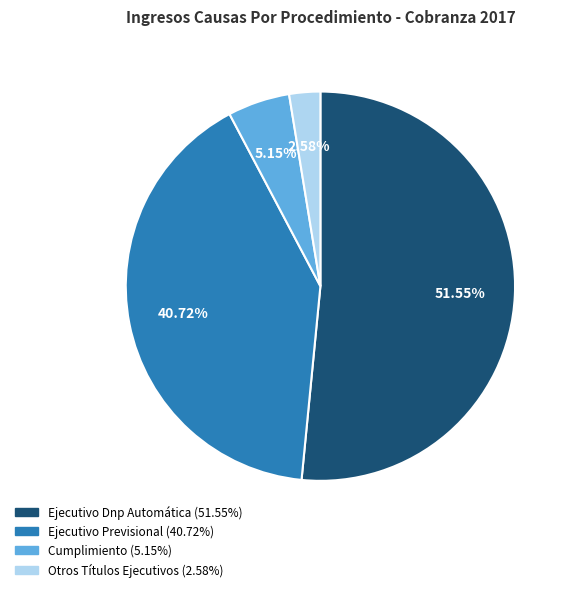

Is there any slice that represents more than half of the pie?

Yes